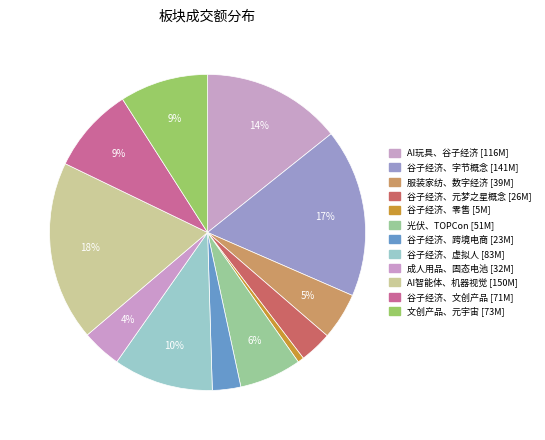

What percentage is the 谷子经济、跨境电商 slice, to the nearest percent?

3%